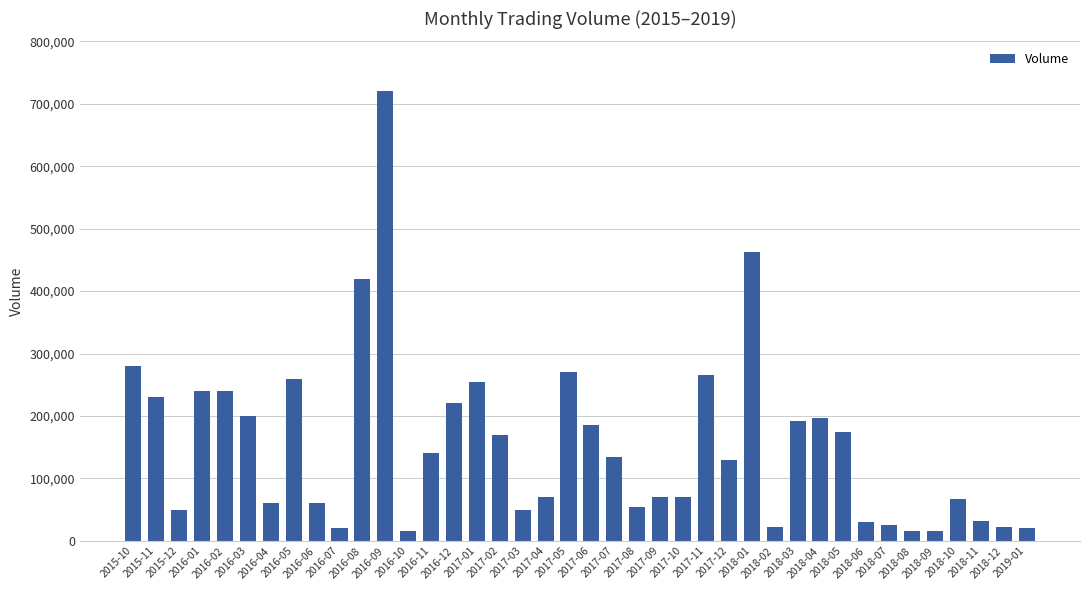

What is the greatest value displayed?

720000